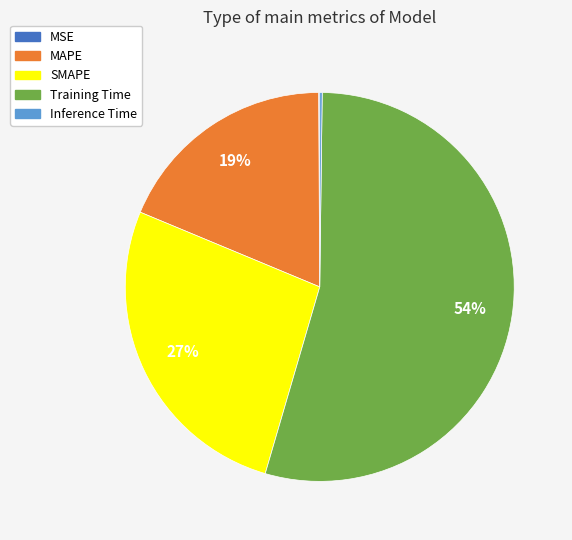

To the nearest percent, what is the difference between the largest and smallest slice percentages?

54%